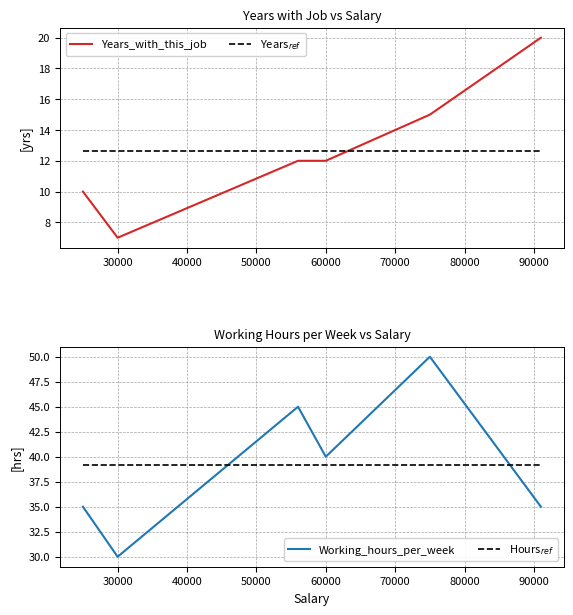

Rank the series by their maximum value, from highest to lowest.

Working_hours_per_week, Hours$_{ref}$, Years_with_this_job, Years$_{ref}$